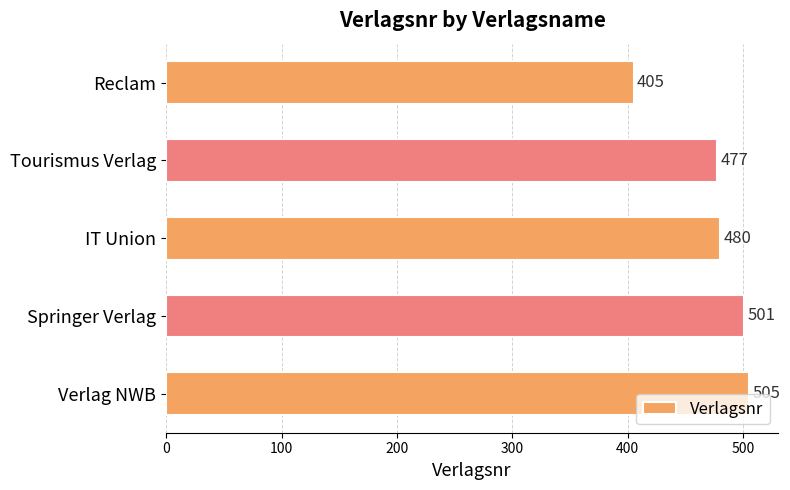

List the labels in order of value, smallest first.

Reclam, Tourismus Verlag, IT Union, Springer Verlag, Verlag NWB